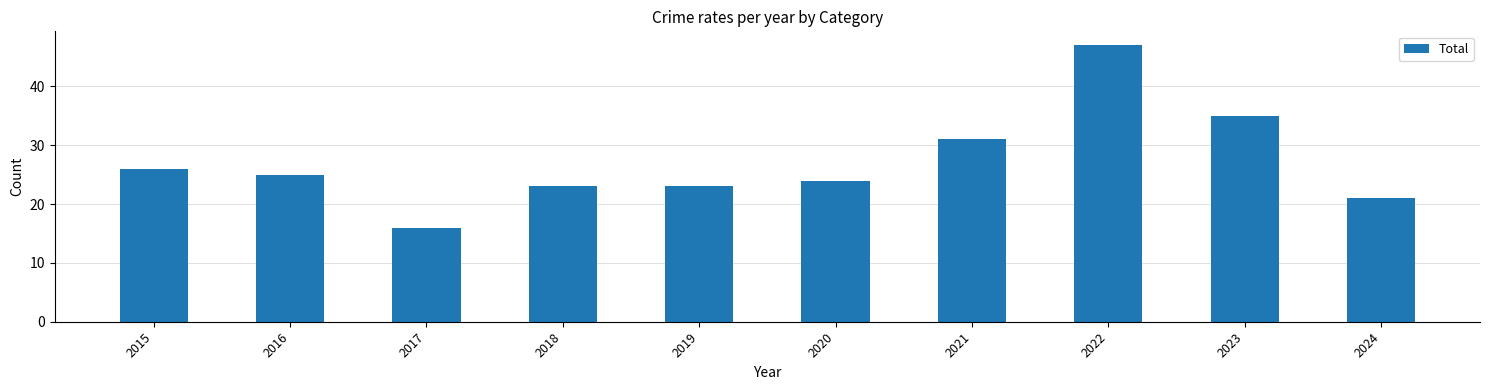

What is the value of the 3rd bar from the left?

16